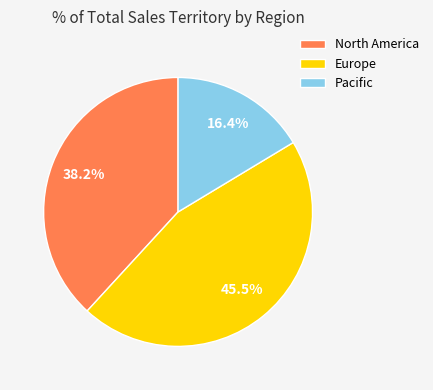

What is the ratio of the value at North America to the value at Europe?

0.8